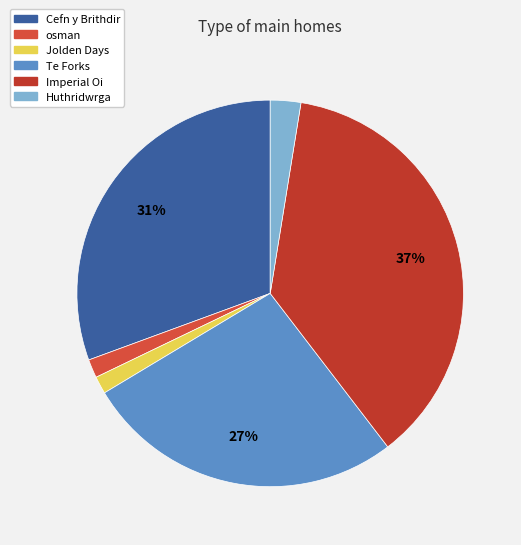

Rank the categories by value from highest to lowest.

Imperial Oi, Cefn y Brithdir, Te Forks, Huthridwrga, osman, Jolden Days